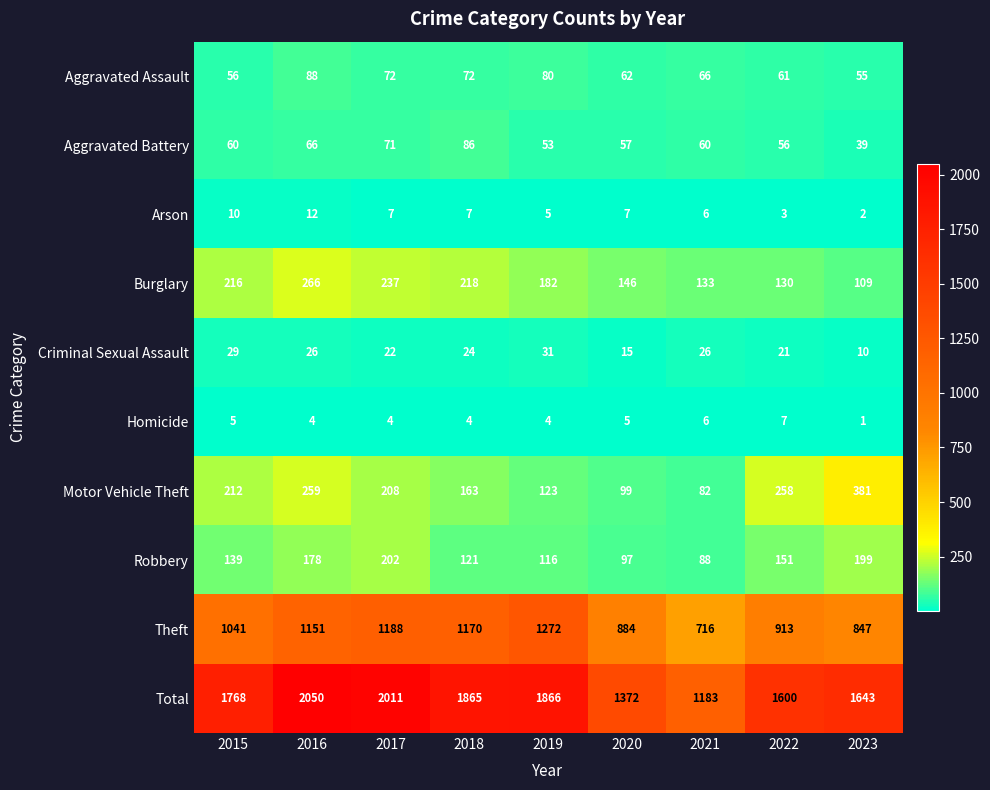

What is the difference between the maximum and second lowest values in the Burglary series?

136